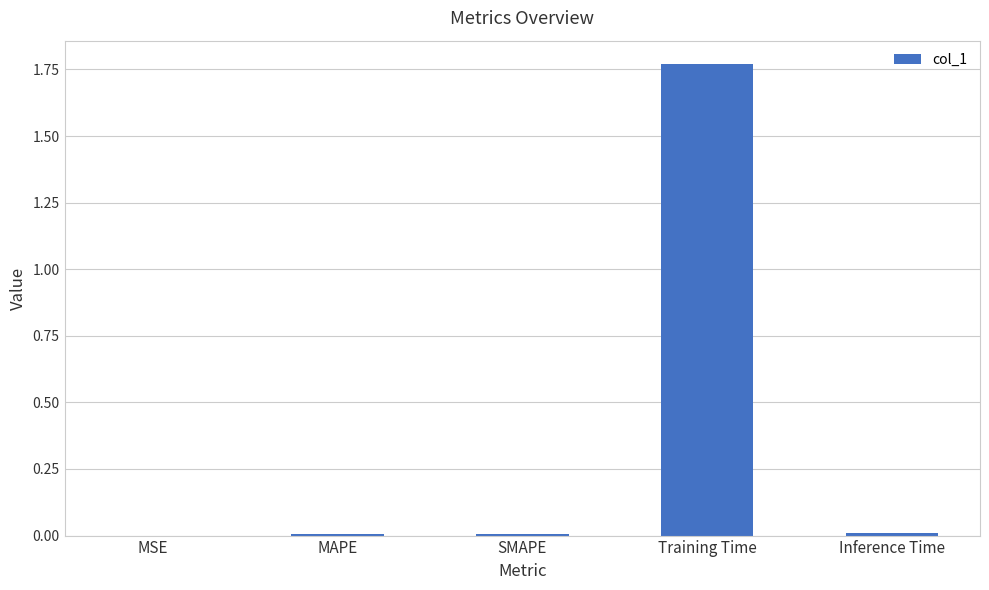

Which category has the highest value across all series?

Training Time